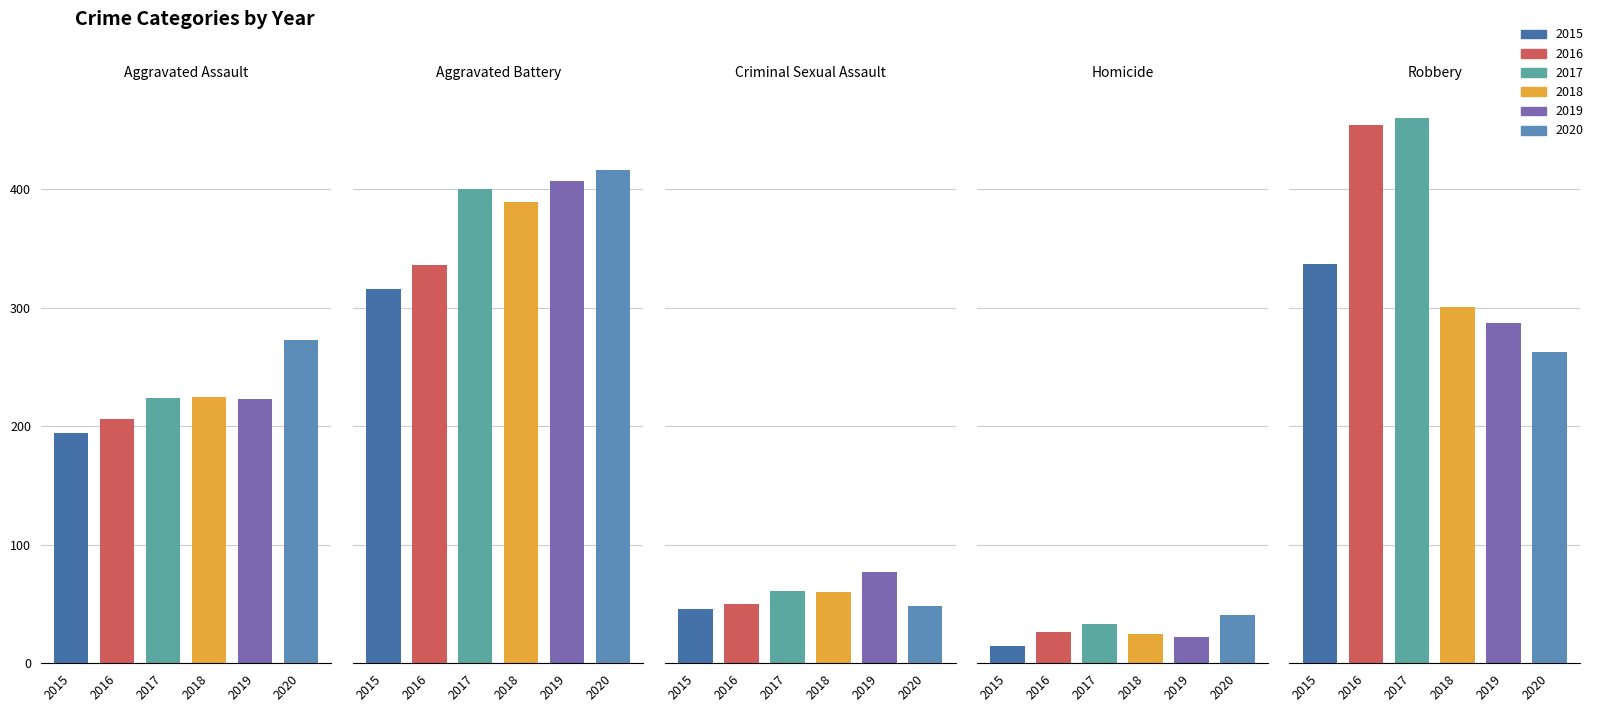

How many data points in 2019 are above 223?

2